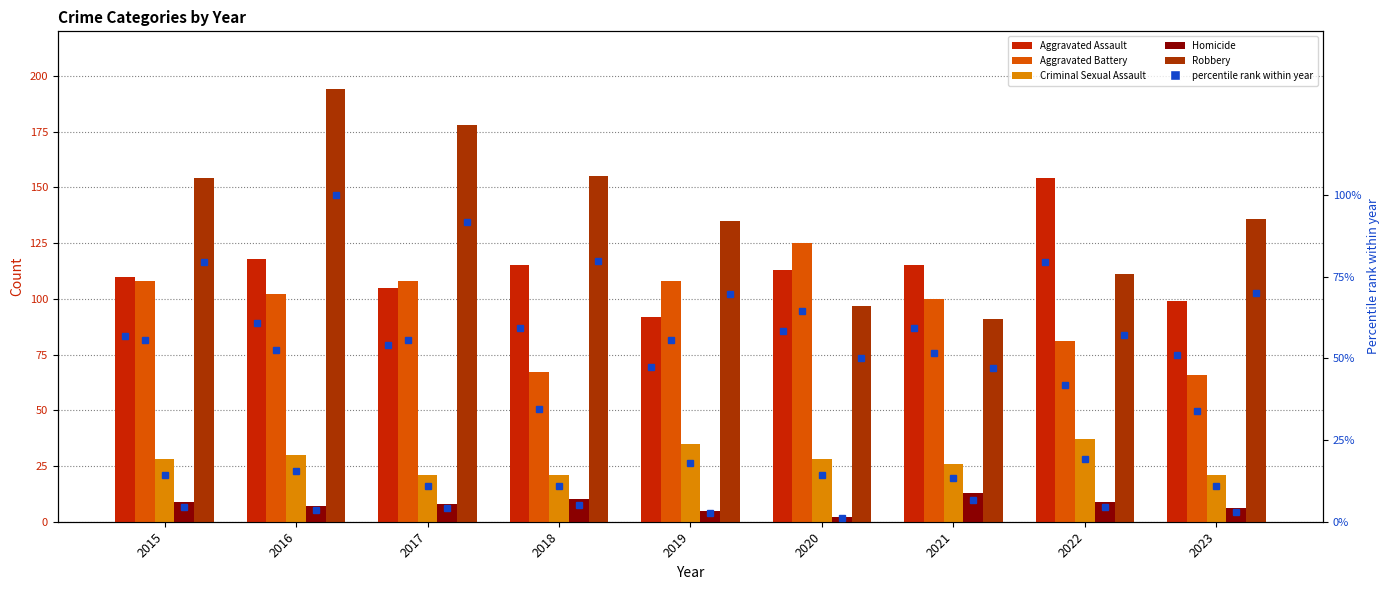

What is the approximate value of Aggravated Battery at 2019?

108.0